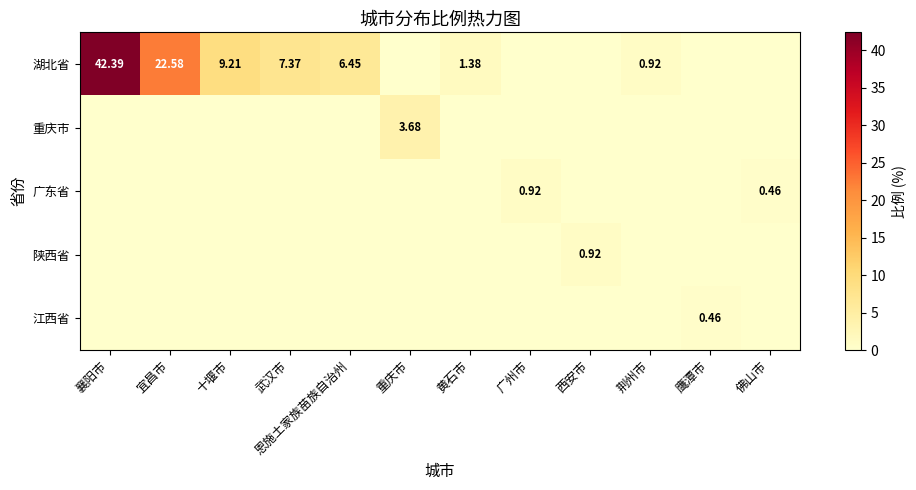

The value of 重庆市 at 重庆市 is 3.7. True or false?

True